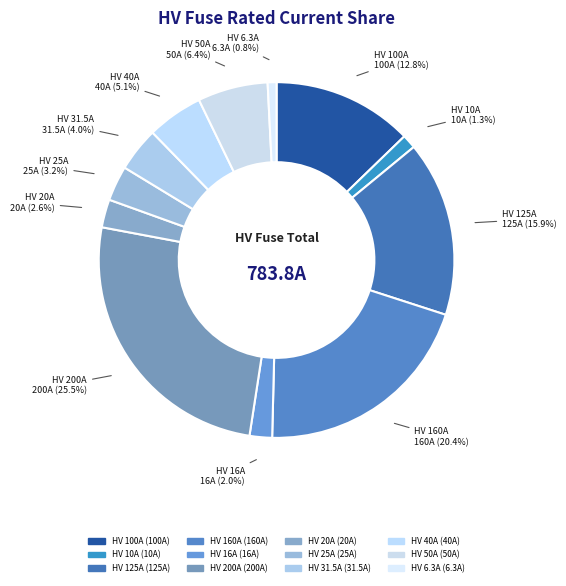

Count the number of slices in the pie.

12